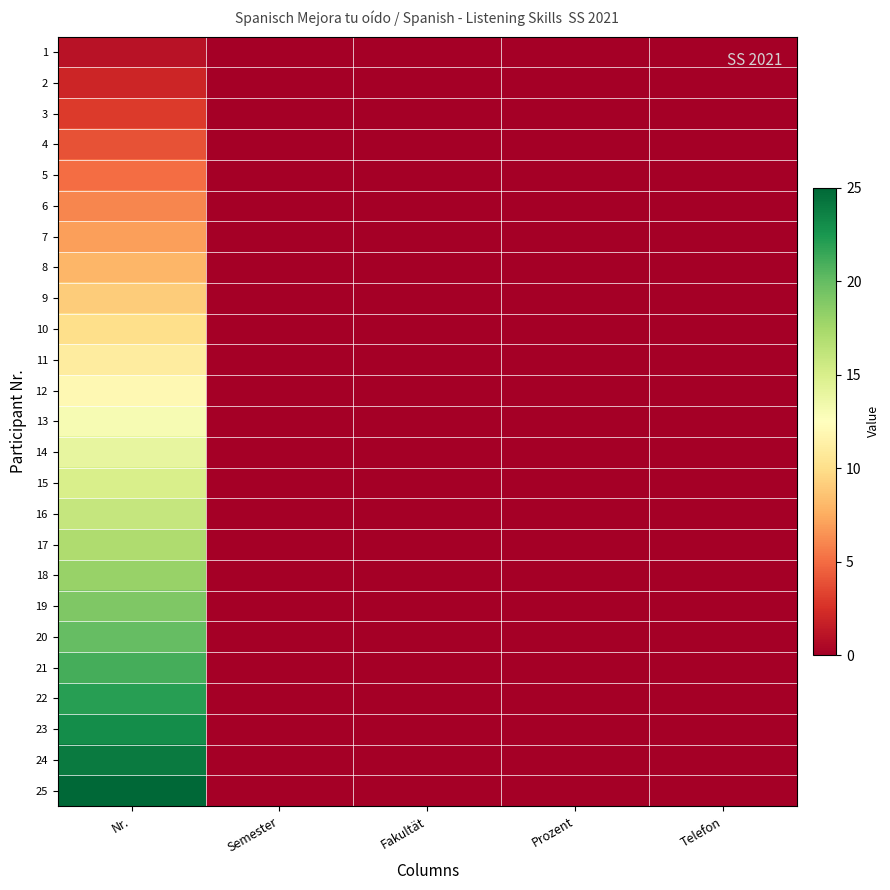

Which series changed the most between Nr. and Fakultät?

25